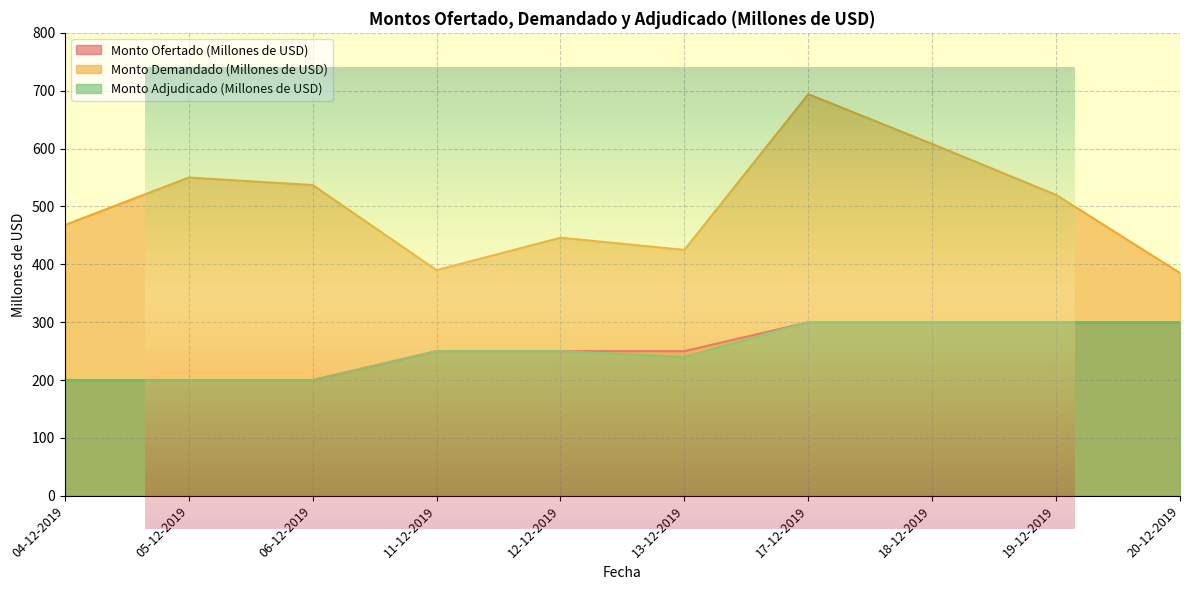

What position from the left is 18-12-2019?

8